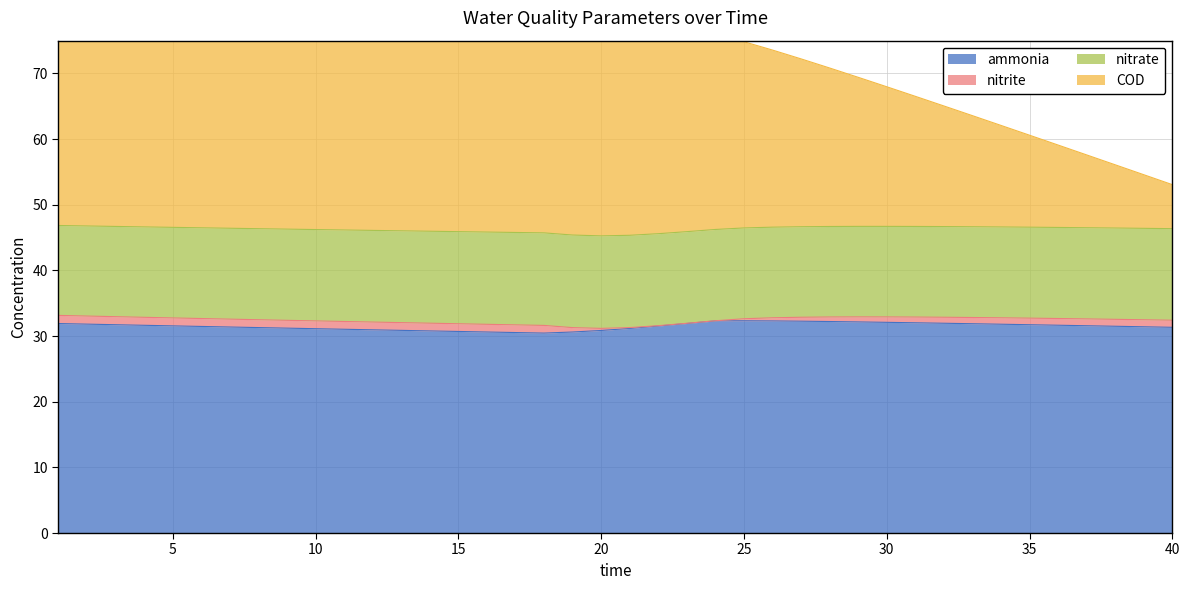

What is the value of the ammonia point at the 22nd from the left?

31.5